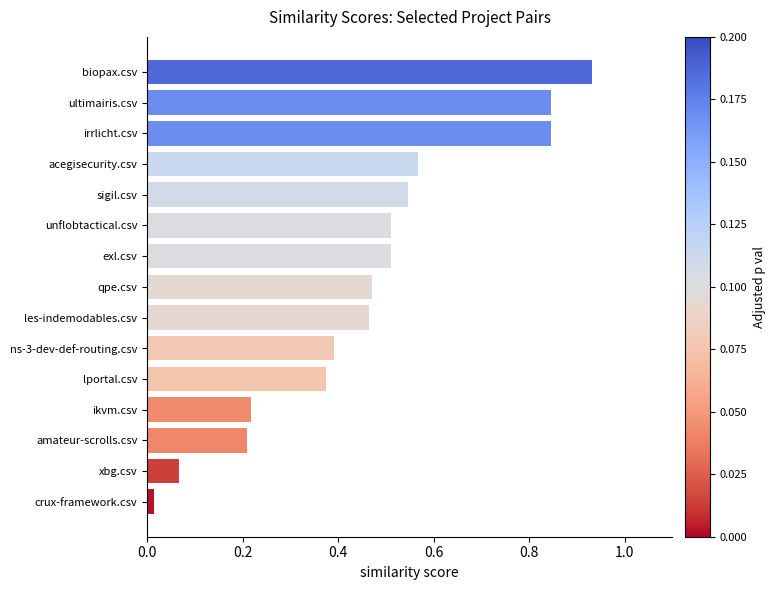

What is the sum of all values?

7.0